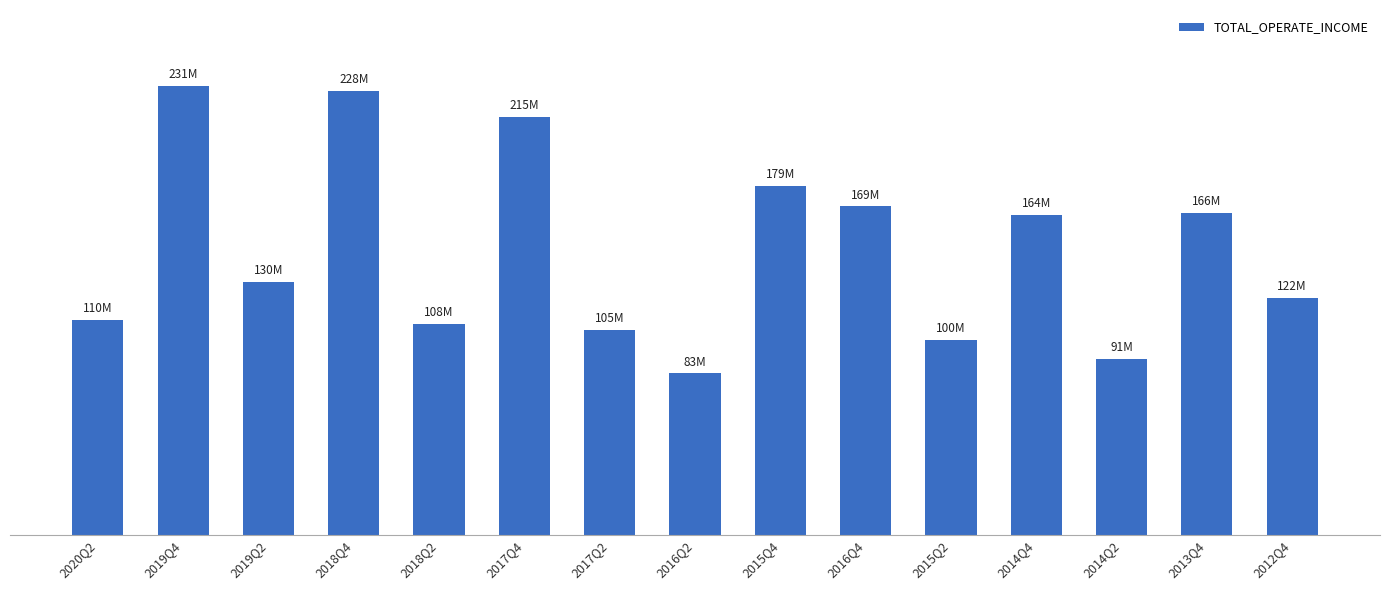

Does the chart contain any negative values?

No